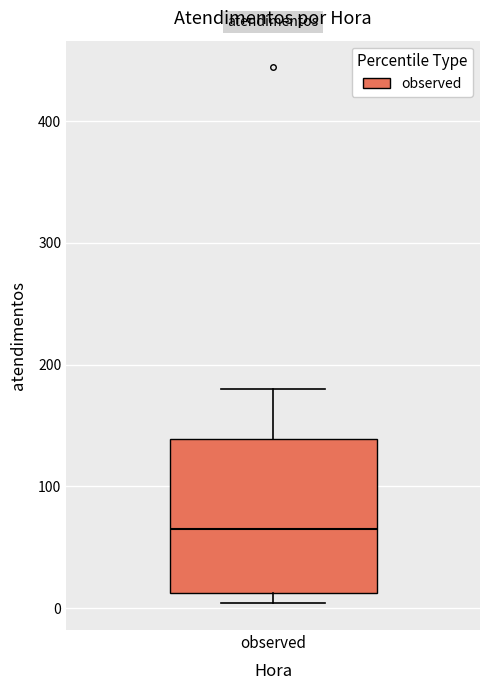

Transcribe this box plot: give where the median line is, the range the box spans, and where the two whiskers end, as read against the y-axis. The values are not printed on the chart, so give them approximately, as read against the axis.

median 70, box 10 to 140, whiskers 0 to 180